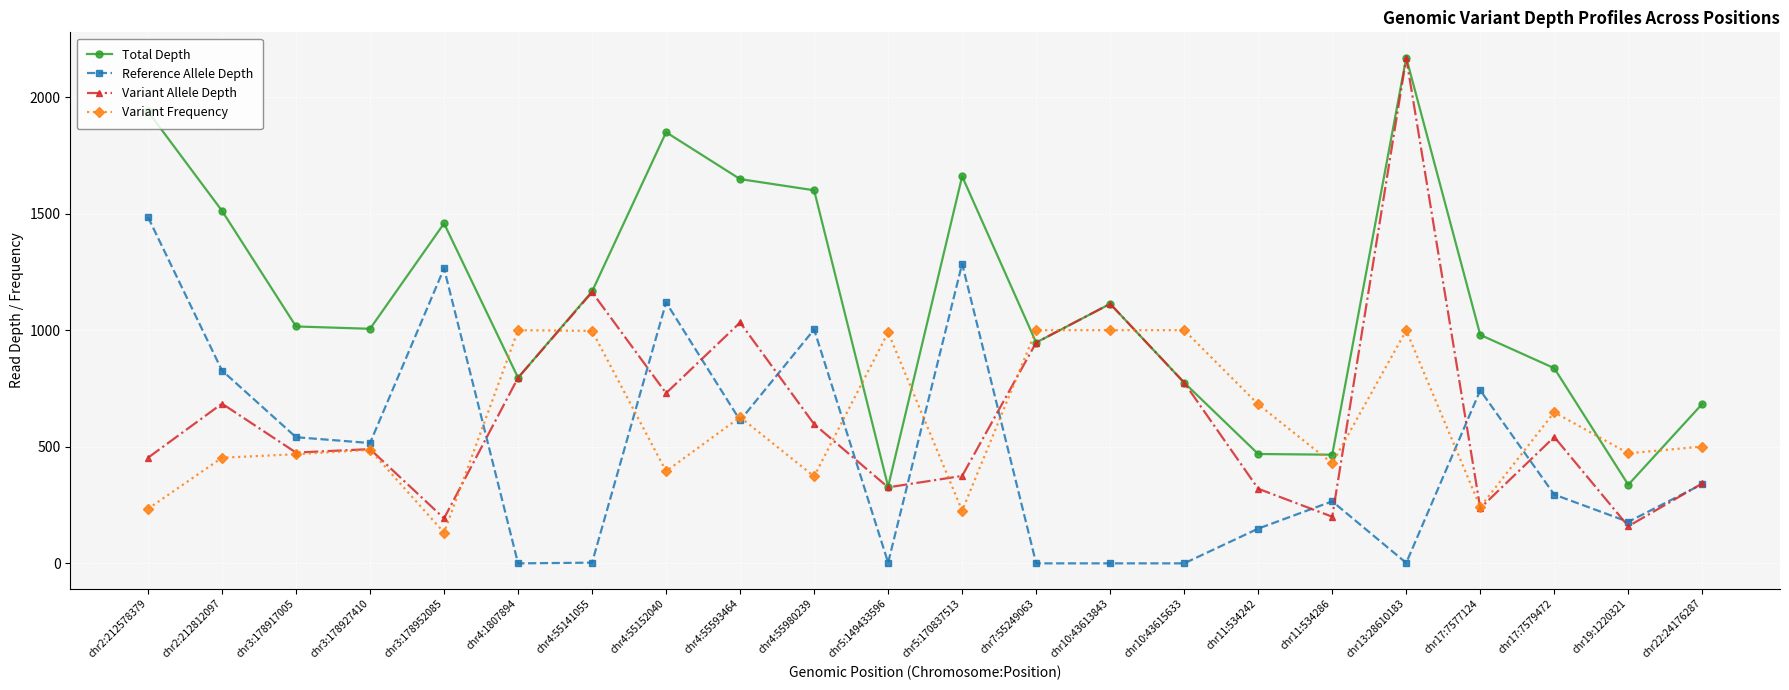

Which series has the largest total across all categories?

Total Depth